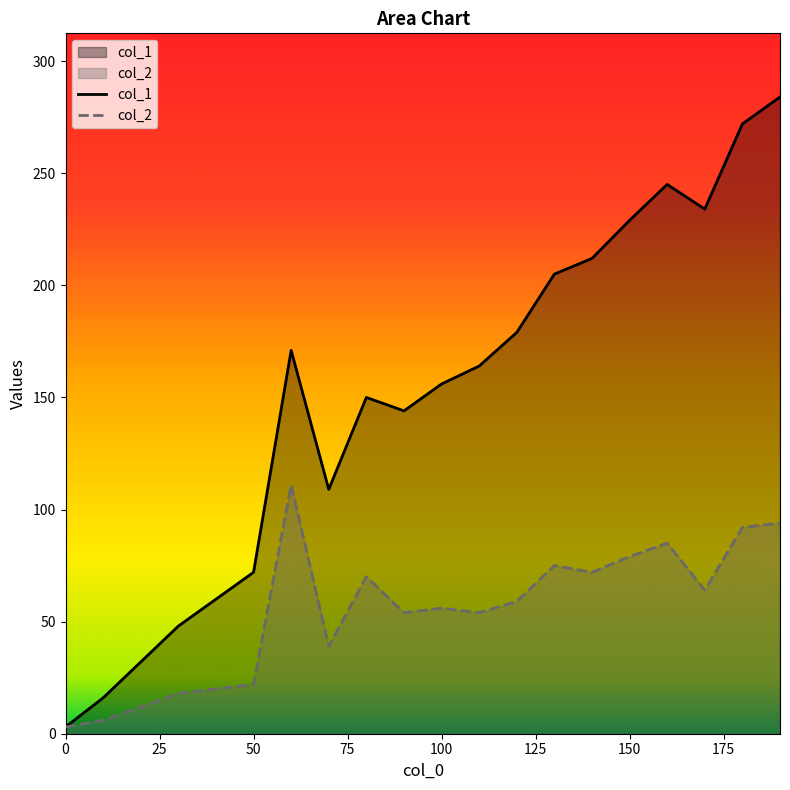

Reading left to right, extract all data points from this chart.

col_1: 3	16	32	48	60	72	171	109	150	144	156	164	179	205	212	229	245	234	272	284
col_2: 3	6	12	18	20	22	111	39	70	54	56	54	59	75	72	79	85	64	92	94